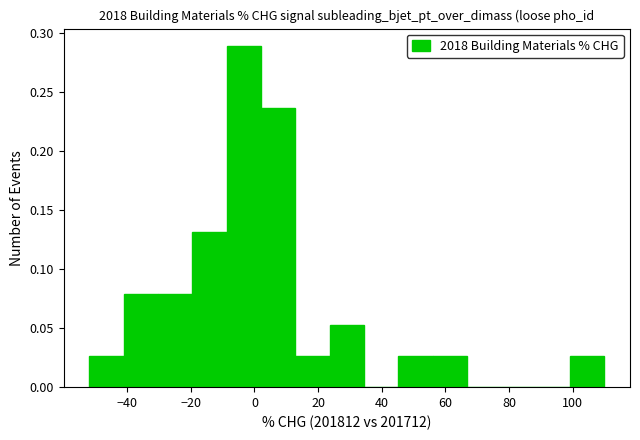

Reading left to right, transcribe this chart: for each bar, give the range it covers on the x-axis and its height. Neither the bar edges nor the heights are printed on the chart, so give them approximately, as read against the axes.

-52 to -42: 0.025
-42 to -30: 0.080
-30 to -20: 0.080
-20 to -8: 0.130
-8 to 2: 0.290
2 to 12: 0.235
12 to 24: 0.025
24 to 34: 0.055
34 to 46: 0
46 to 56: 0.025
56 to 66: 0.025
66 to 78: 0
78 to 88: 0
88 to 100: 0
100 to 110: 0.025